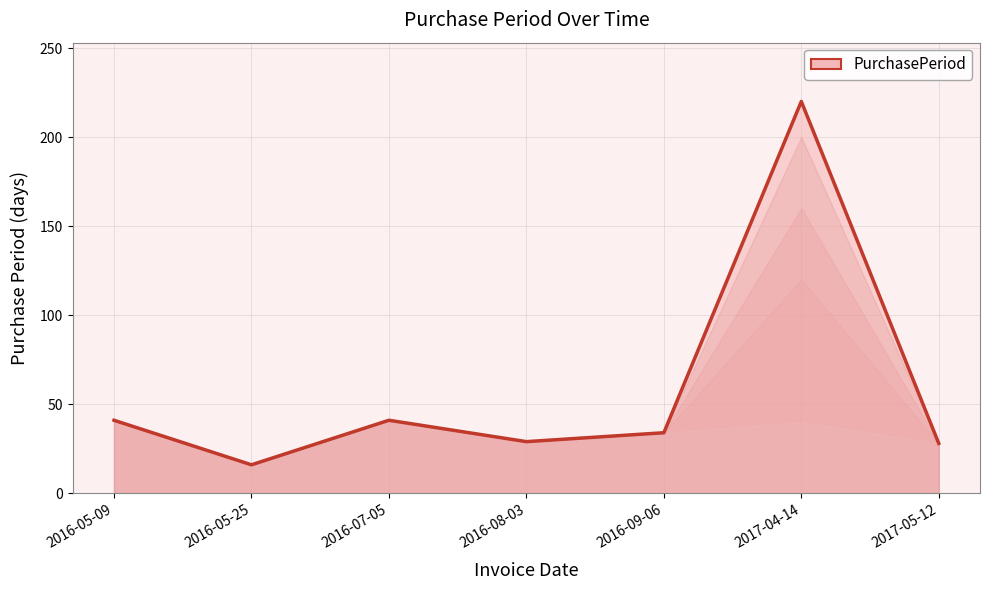

How many lines are shown in the chart?

1